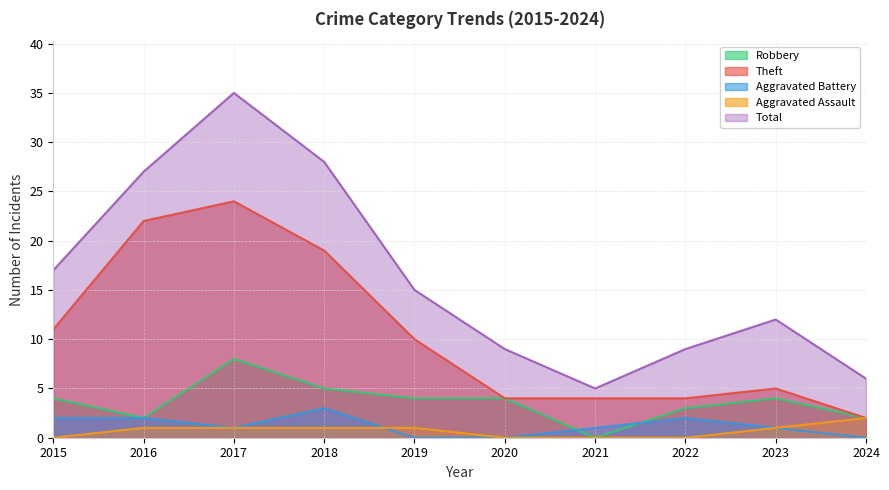

Reading left to right, list all the values displayed in this chart.

Robbery: 4	2	8	5	4	4	0	3	4	2
Theft: 11	22	24	19	10	4	4	4	5	2
Aggravated Battery: 2	2	1	3	0	0	1	2	1	0
Aggravated Assault: 0	1	1	1	1	0	0	0	1	2
Total: 17	27	35	28	15	9	5	9	12	6